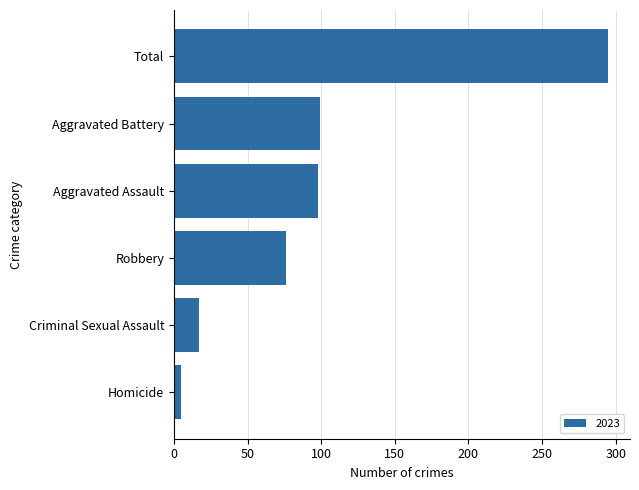

What is the difference between the maximum and second lowest values?

278